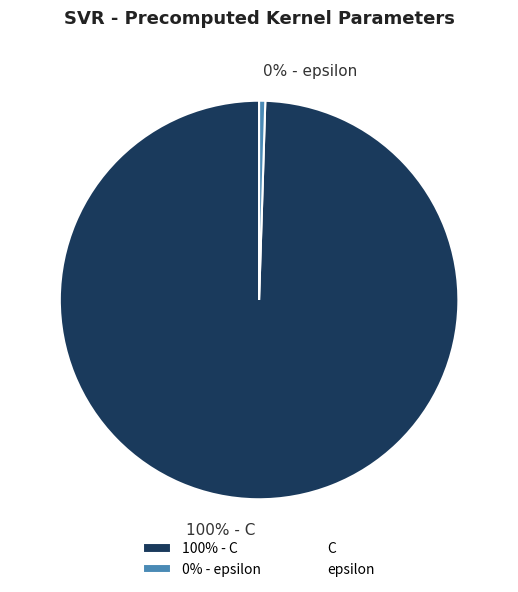

To the nearest percent, what is the average slice percentage?

50%